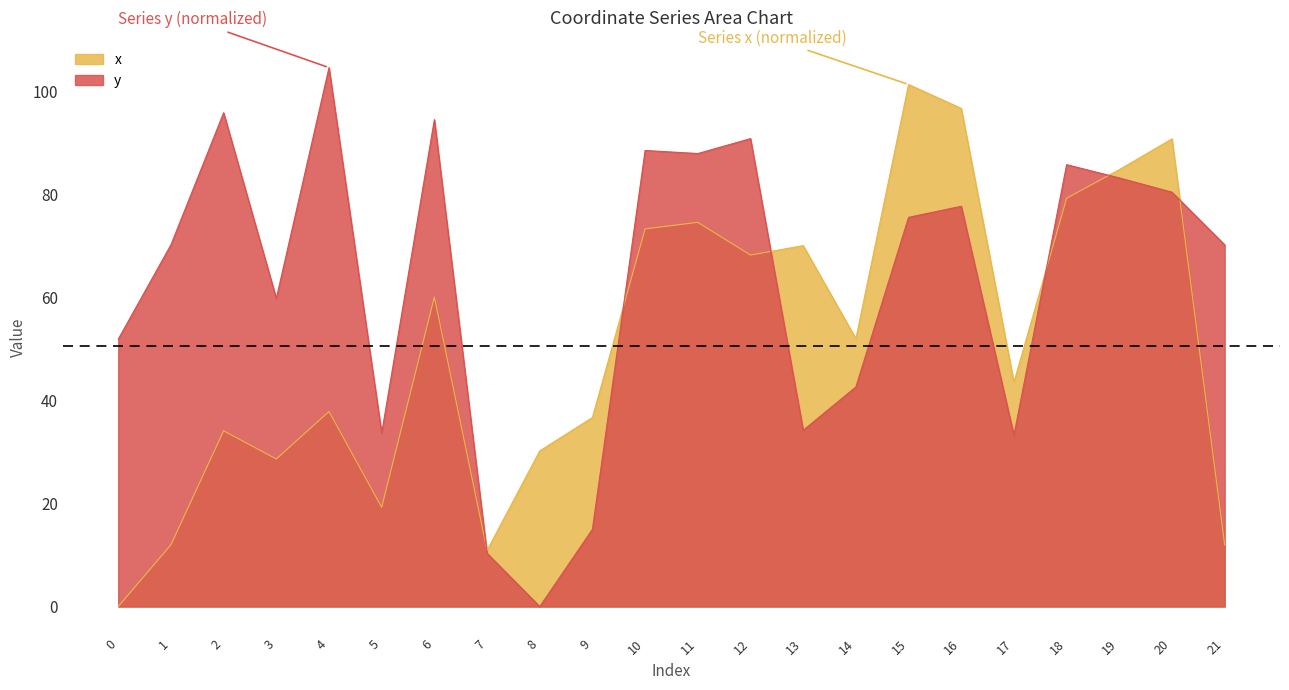

Rank the series at 14 from lowest to highest value.

y, x